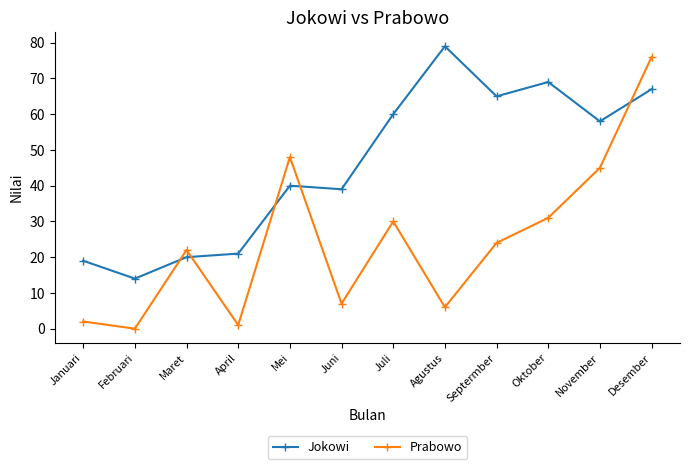

Is it true that Prabowo equals -30 at Februari?

False